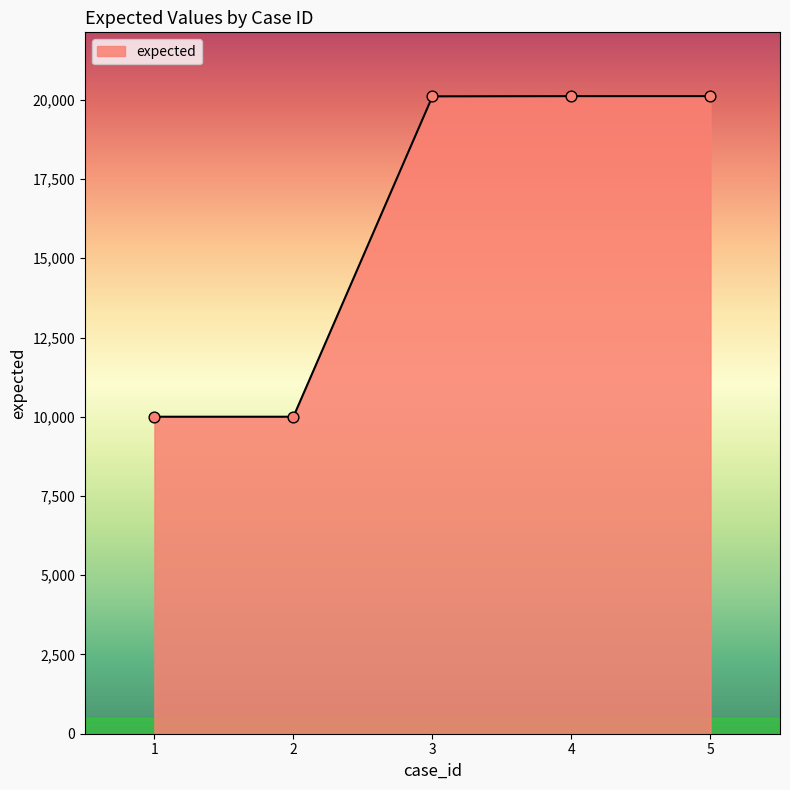

What is the ratio of the value at 2 to the value at 1?

1.0